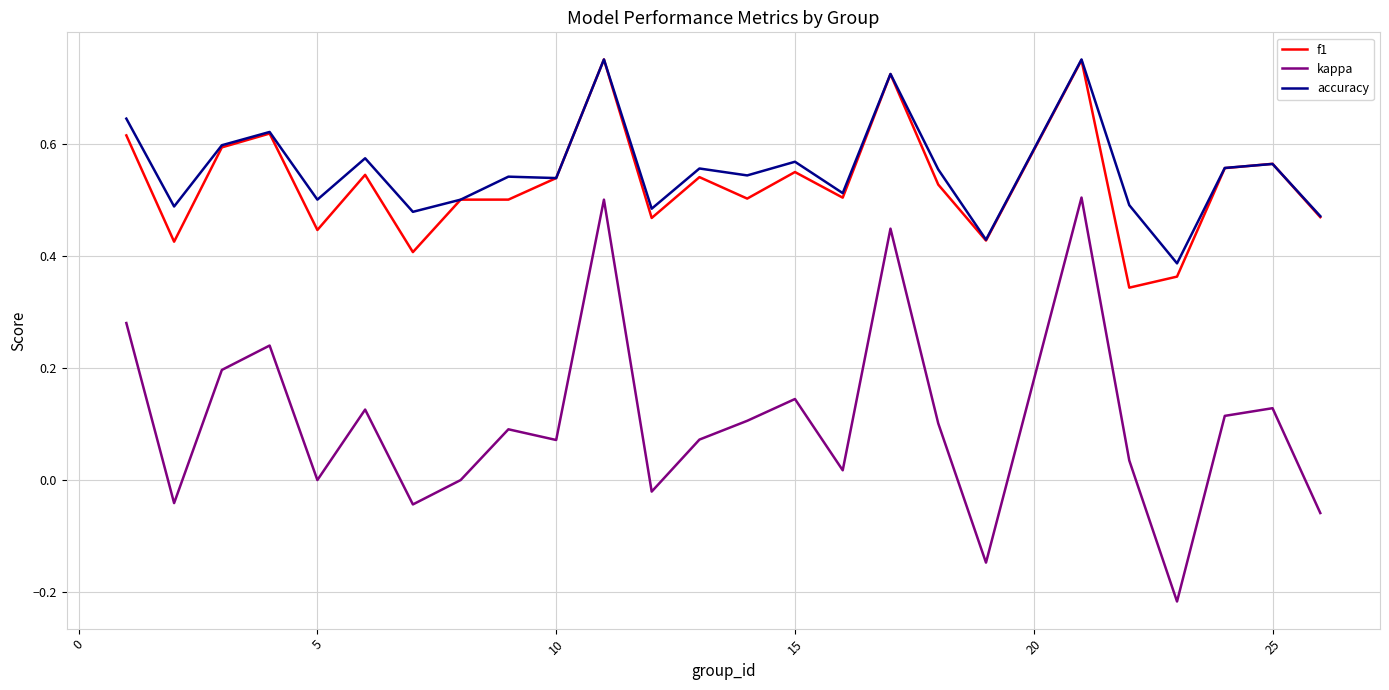

True or false: f1 and kappa cross at least once.

False